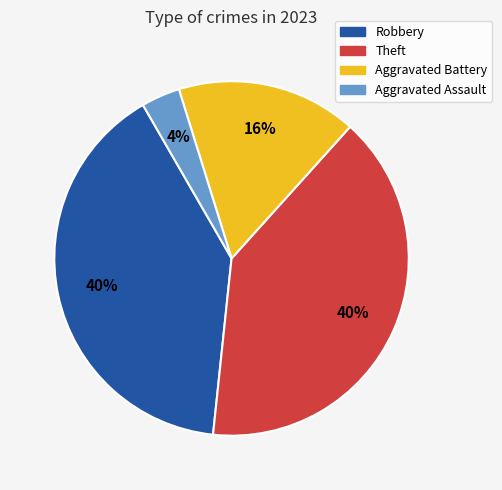

To the nearest percent, what is the difference between the largest and smallest slice percentages?

36%